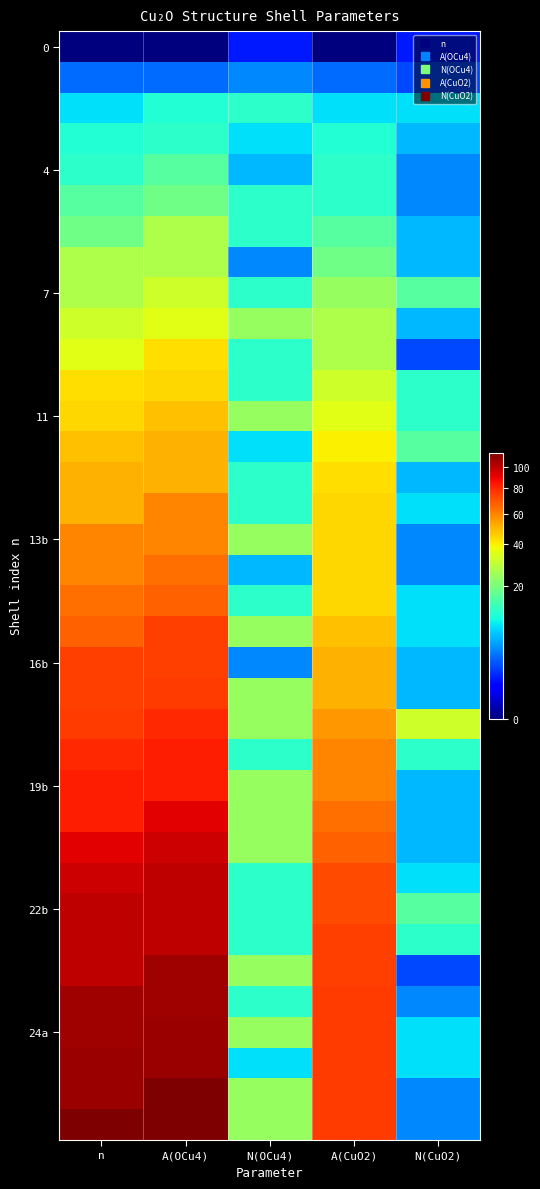

What is the spread (max minus min) of values at N(CuO2)?

31